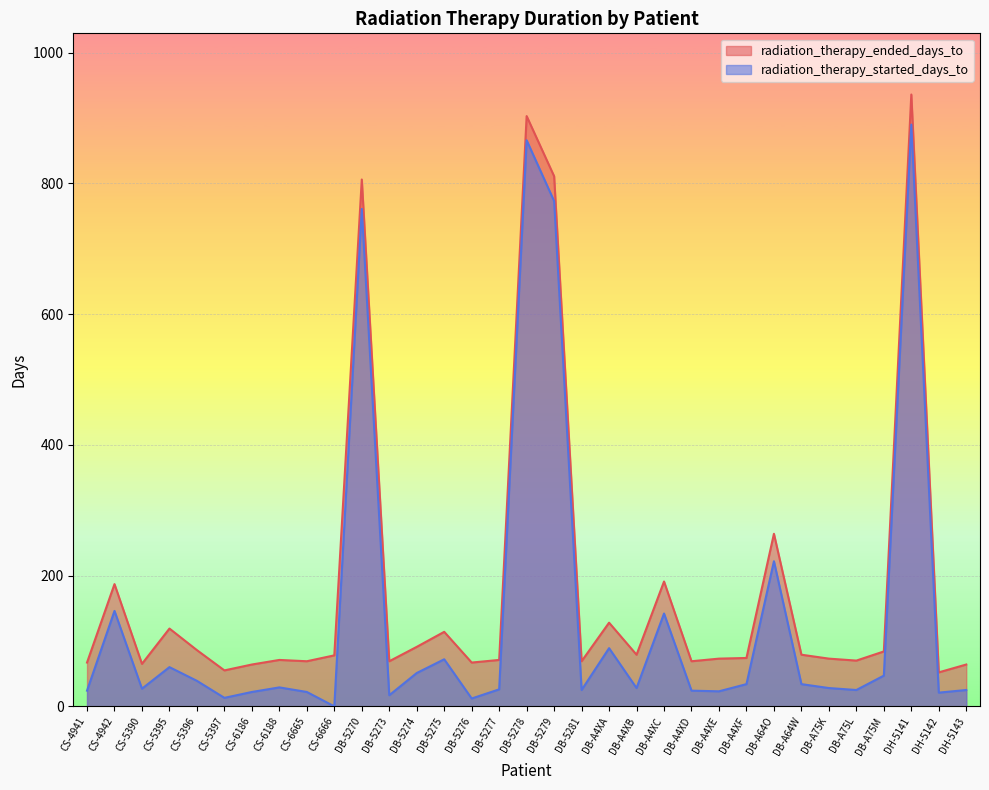

True or false: radiation_therapy_ended_days_to has more than 0 points higher than both neighbors.

True